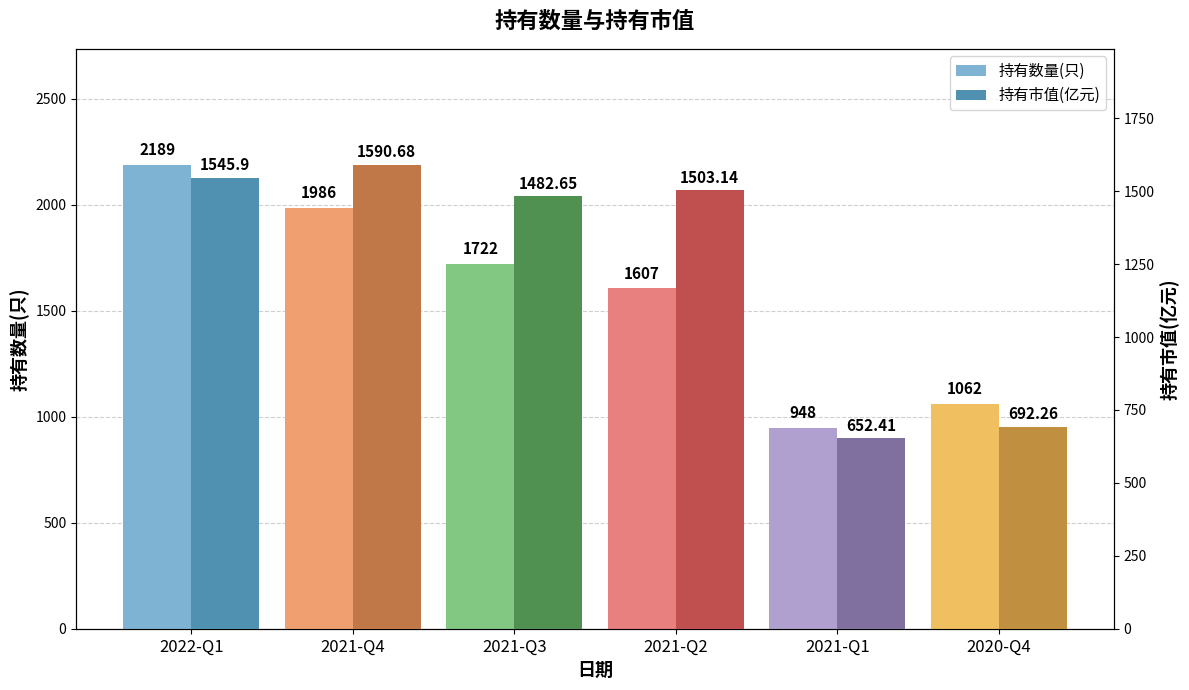

What is the total value across all series at 2021-Q4?

3576.7